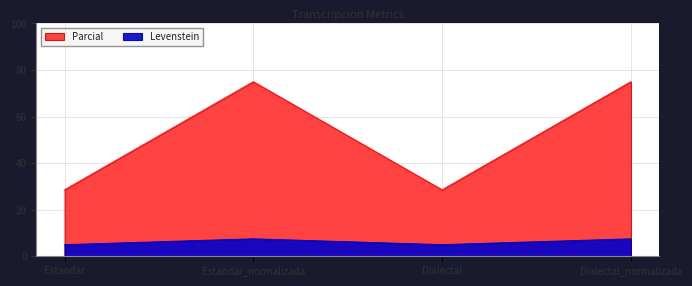

What is the difference between the second highest and second lowest values in the Parcial series?

2.5